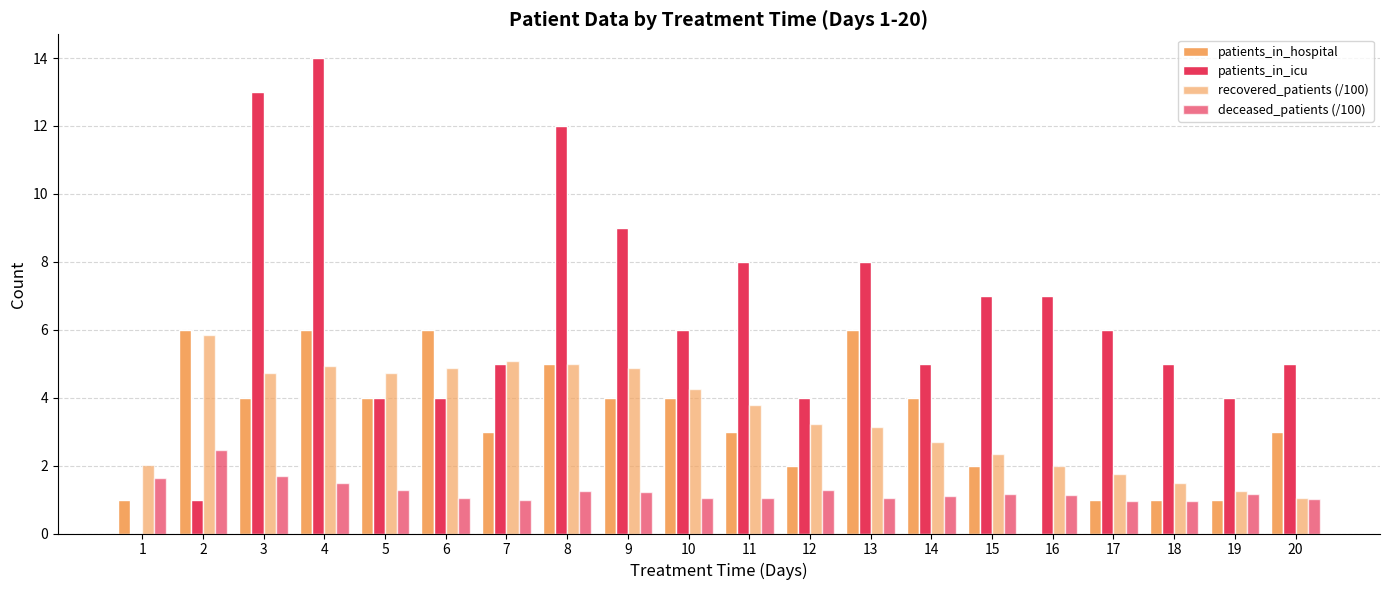

How many data points does each series have?

20